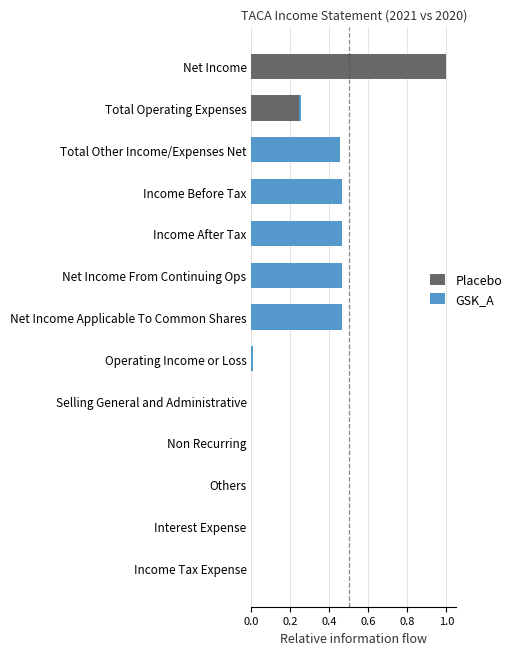

At which category is the sum across all series the highest?

Net Income